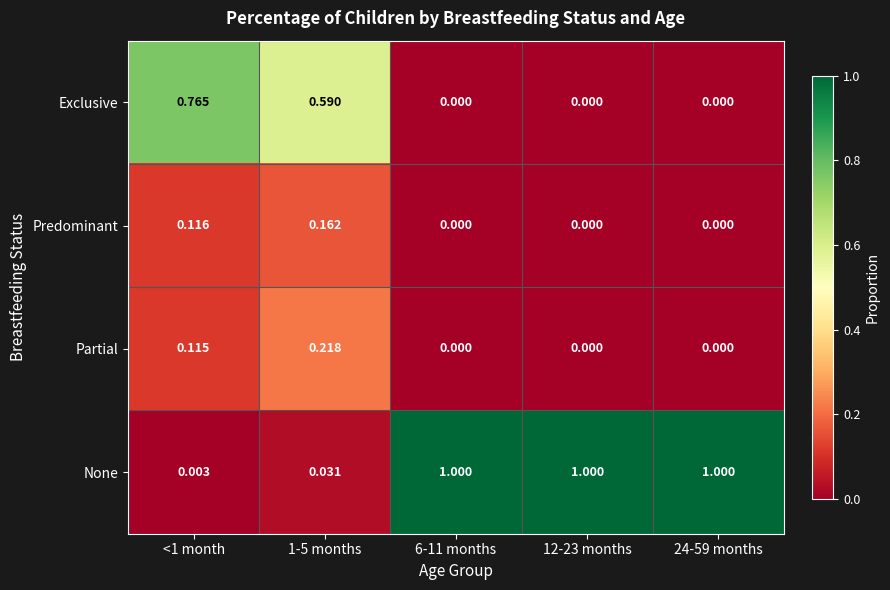

What is the spread (max minus min) of values at 12-23 months?

1.0